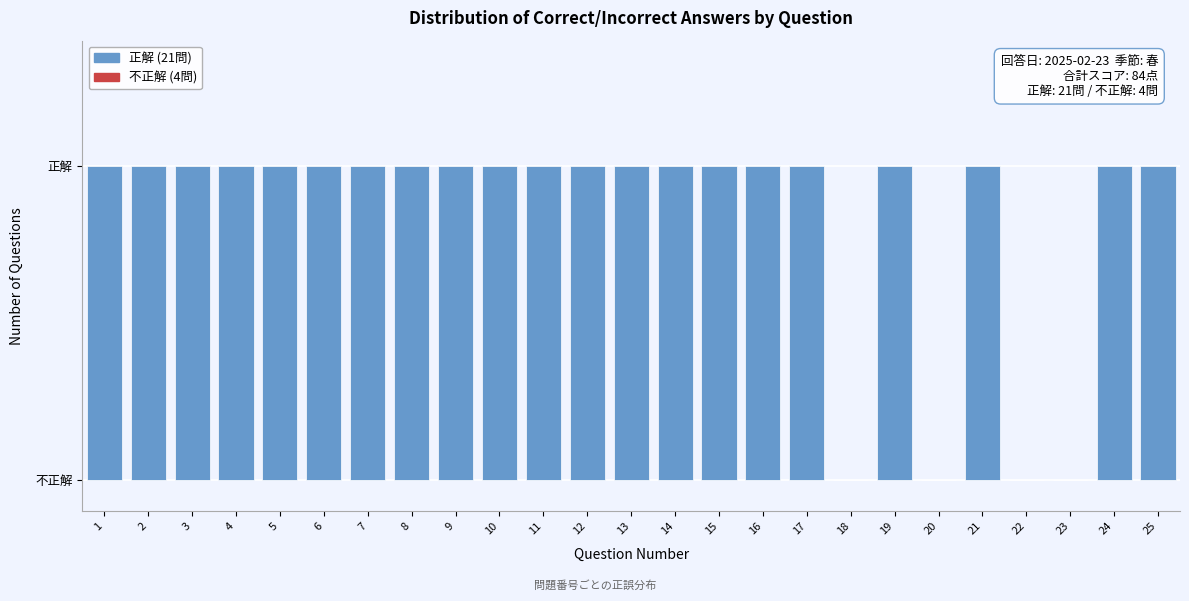

Are the bars horizontal?

No